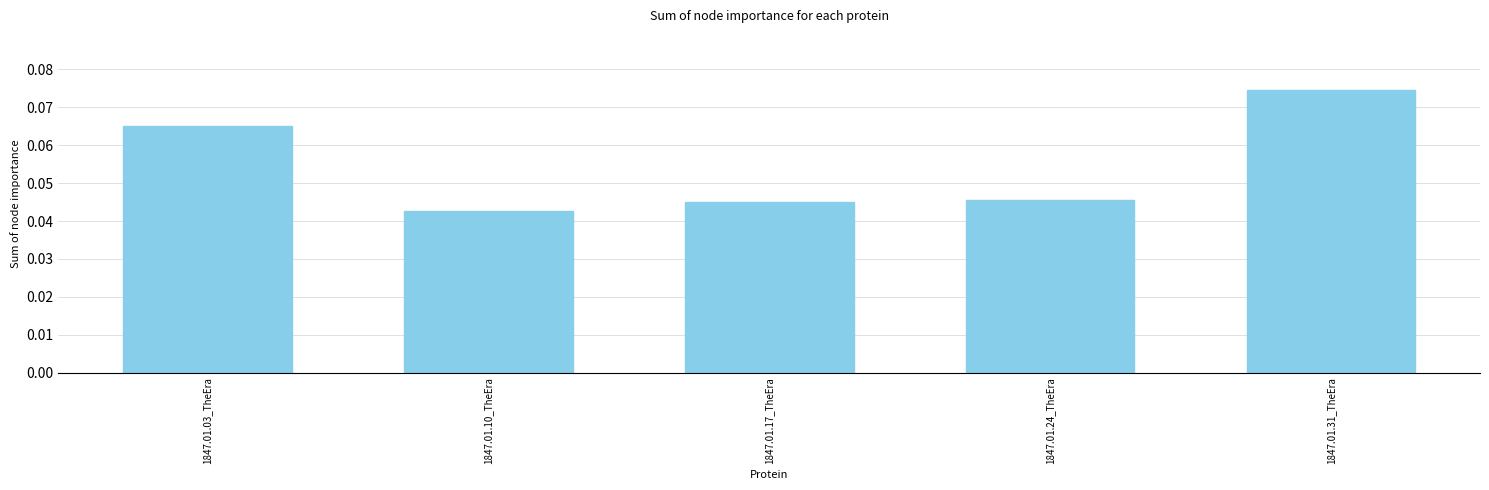

Where is the data nearest to the value 0?

1847.01.10_TheEra